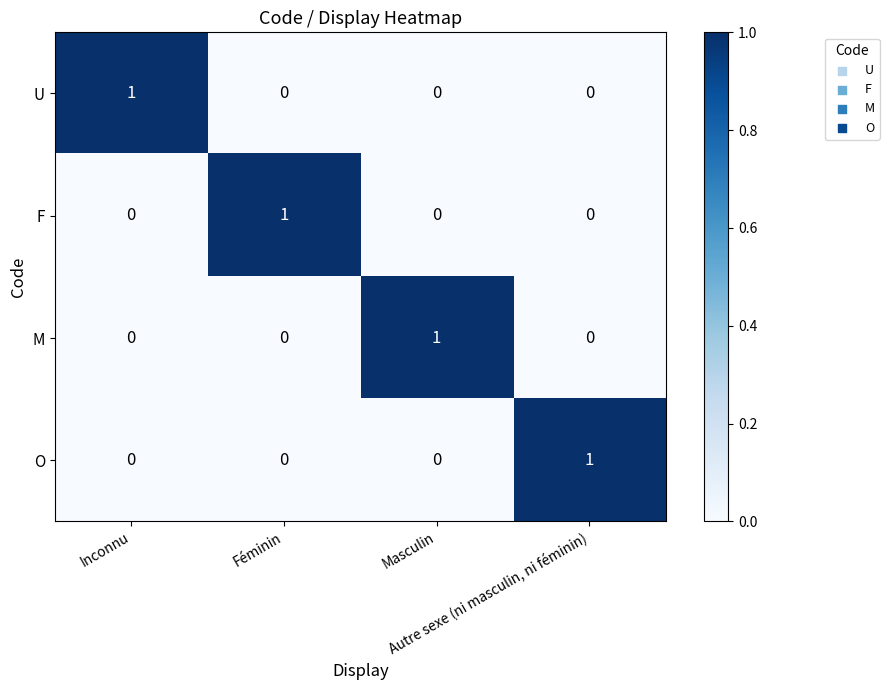

At how many categories does at least one series exceed 0?

4